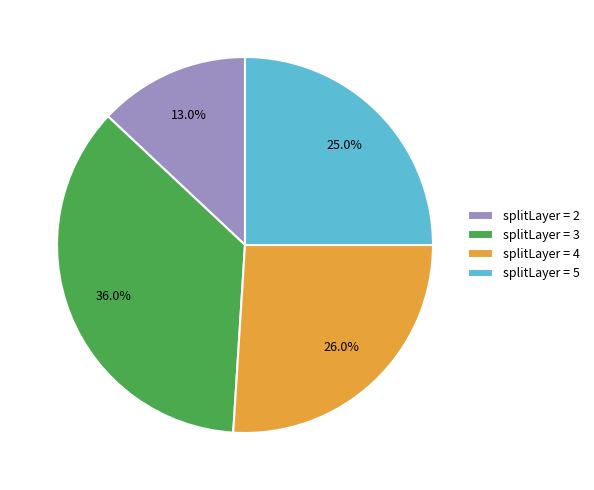

Combined, do splitLayer = 3 and splitLayer = 5 account for over 50%?

Yes